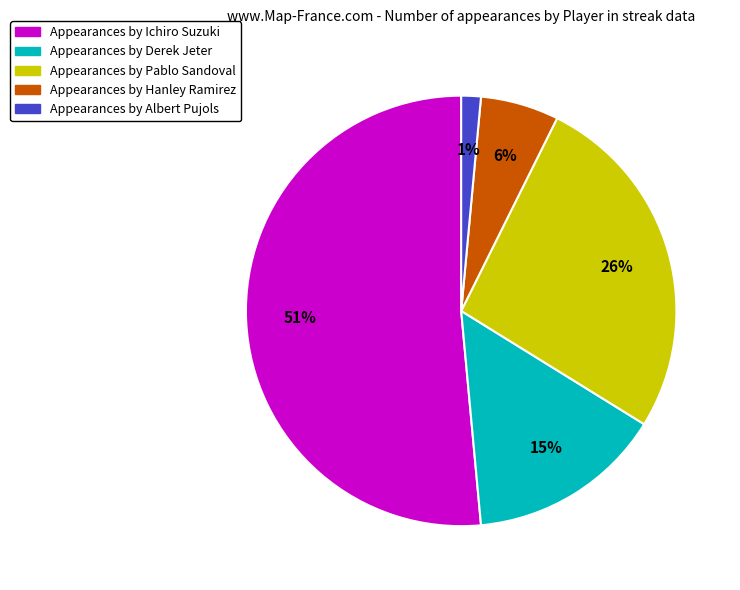

How many segments does this pie chart have?

5